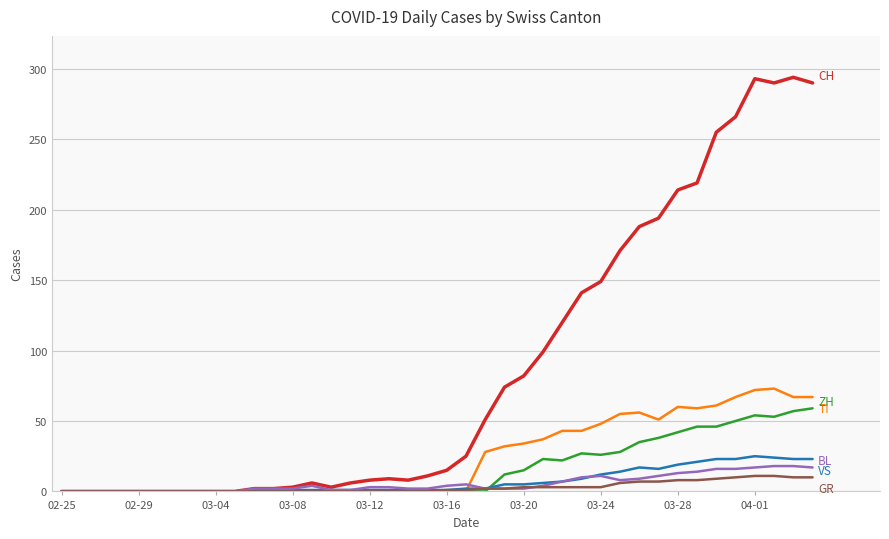

What is the maximum value shown in the chart?

294